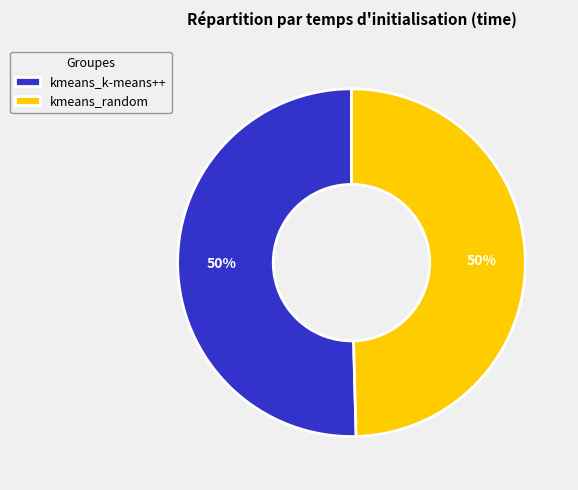

What percentage is the kmeans_k-means++ slice, to the nearest percent?

50%